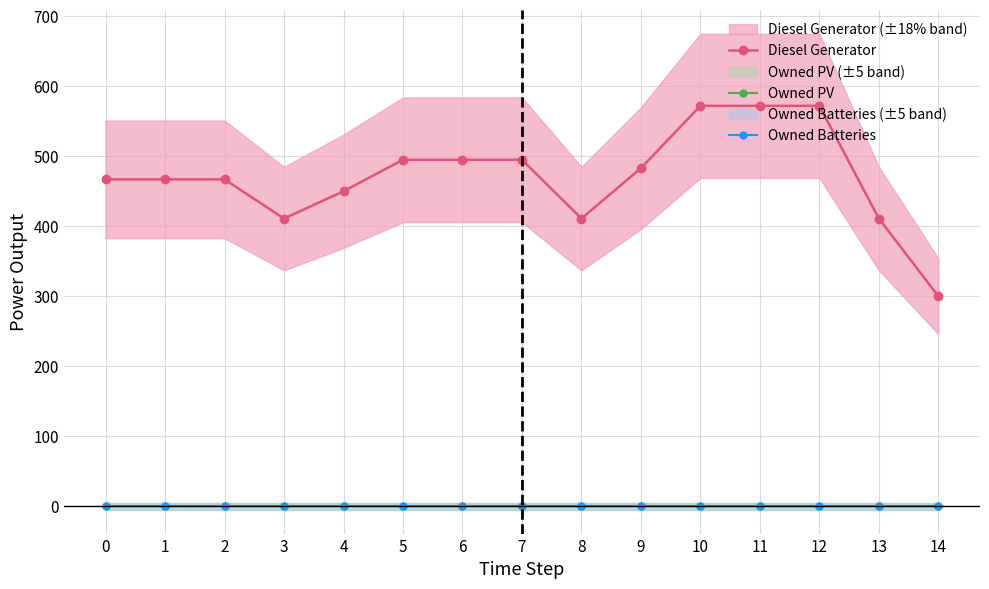

Reading left to right, what are all the values shown in this chart?

Diesel Generator: 0=467	1=467	2=467	3=411	4=450	5=495	6=495	7=495	8=411	9=483	10=572	11=572	12=572	13=411	14=300
Owned PV: 0=0	1=0	2=0	3=0	4=0	5=0	6=0	7=0	8=0	9=0	10=0	11=0	12=0	13=0	14=0
Owned Batteries: 0=0	1=0	2=0	3=0	4=0	5=0	6=0	7=0	8=0	9=0	10=0	11=0	12=0	13=0	14=0